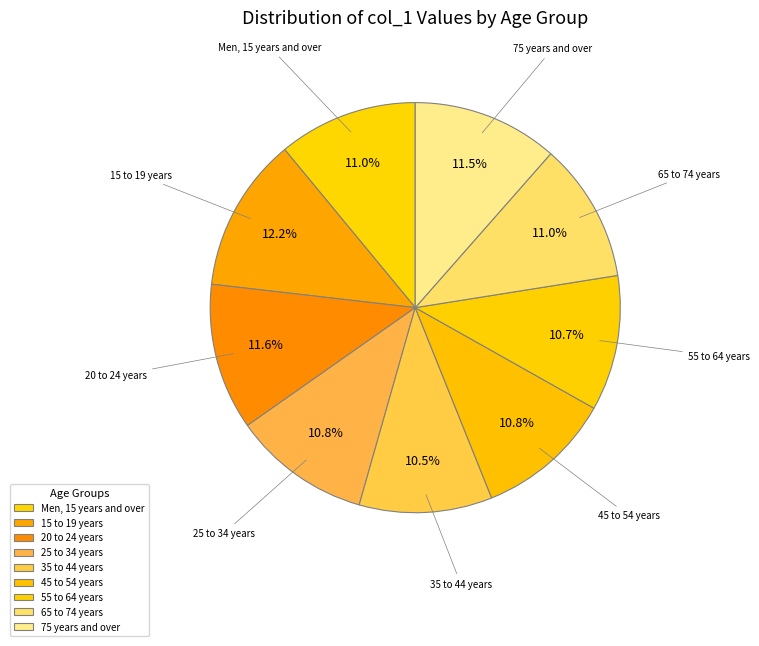

Count the number of slices in the pie.

9